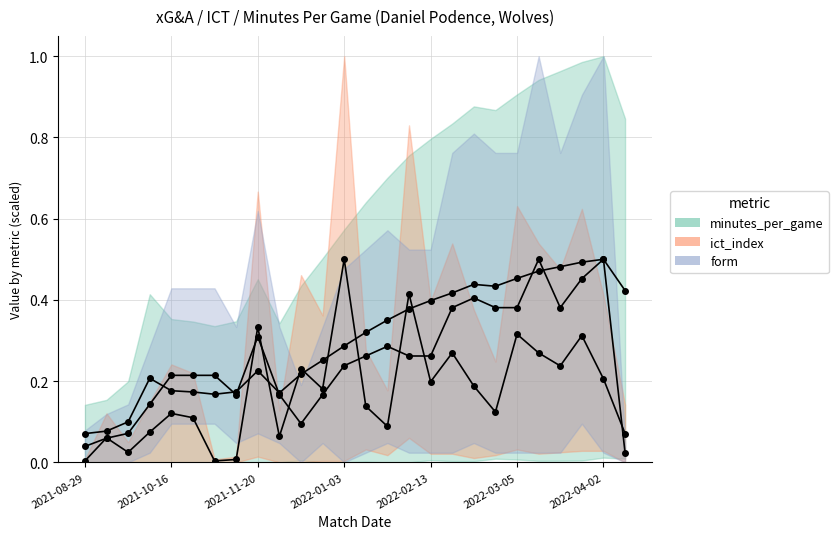

What is the difference between the ict_index values at 2021-09-26 and 2021-12-19?

0.1